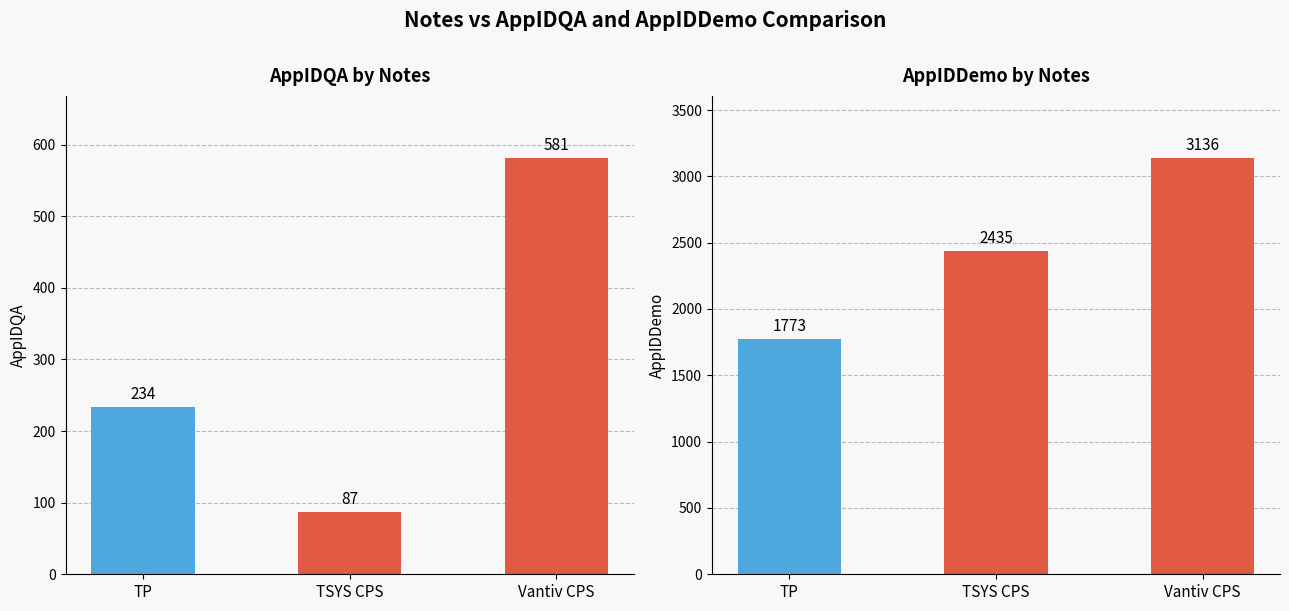

What is the average value of the AppIDQA series?

301